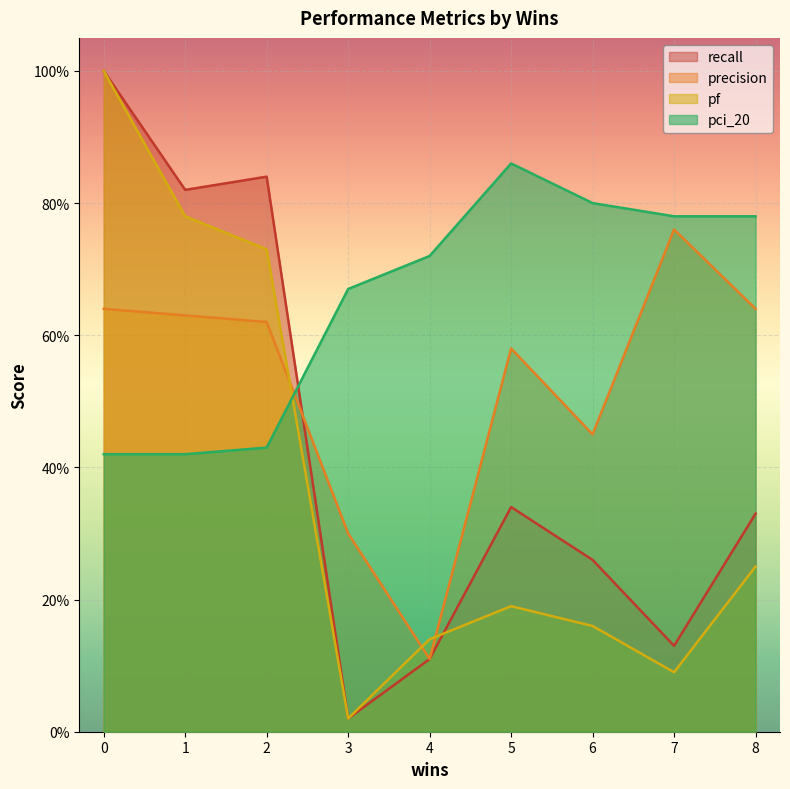

Between which two adjacent categories do pf and pci_20 first intersect?

2 and 3